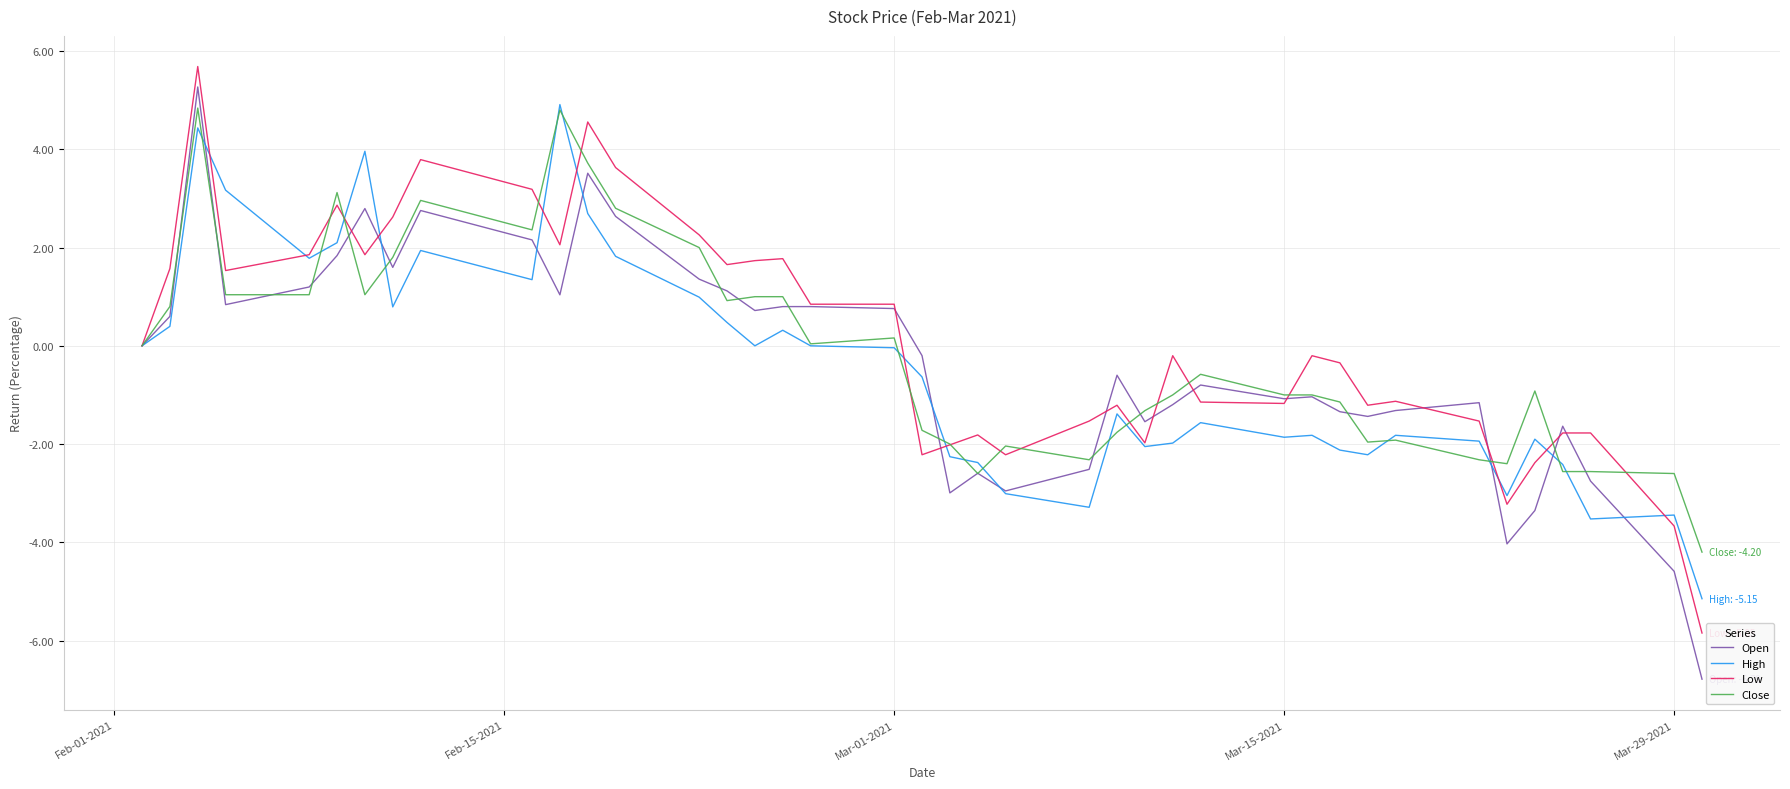

What is the smallest value displayed?

-6.8